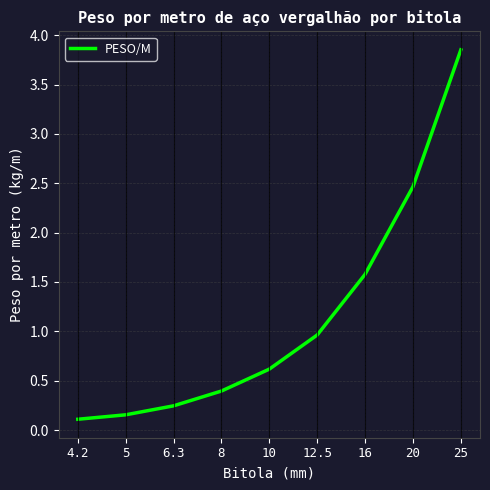

Where is the data nearest to the value 1?

12.5